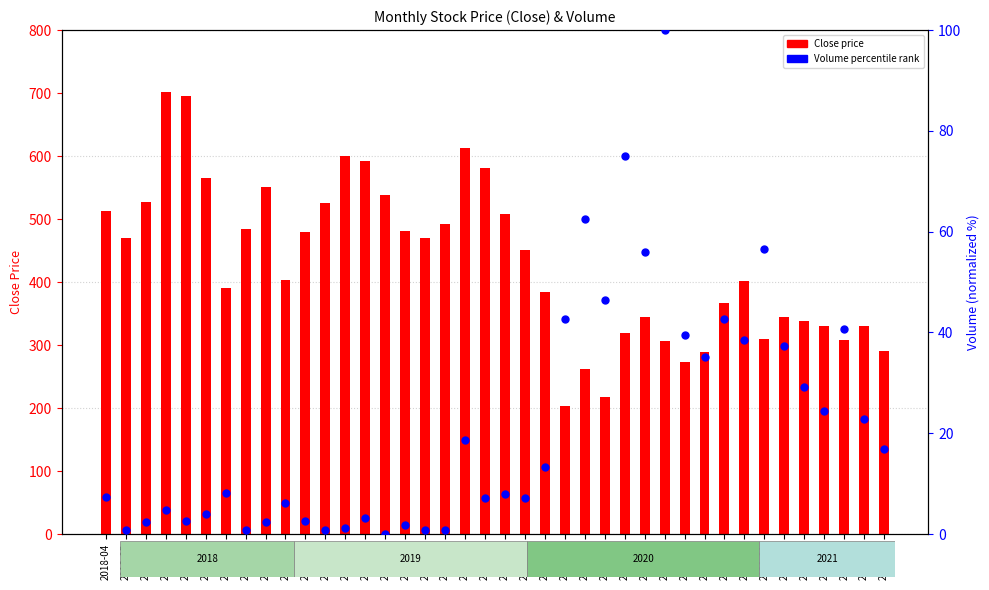

Is the value of Volume %ile at 2018-08 greater than the value of Close at 2019-03?

No